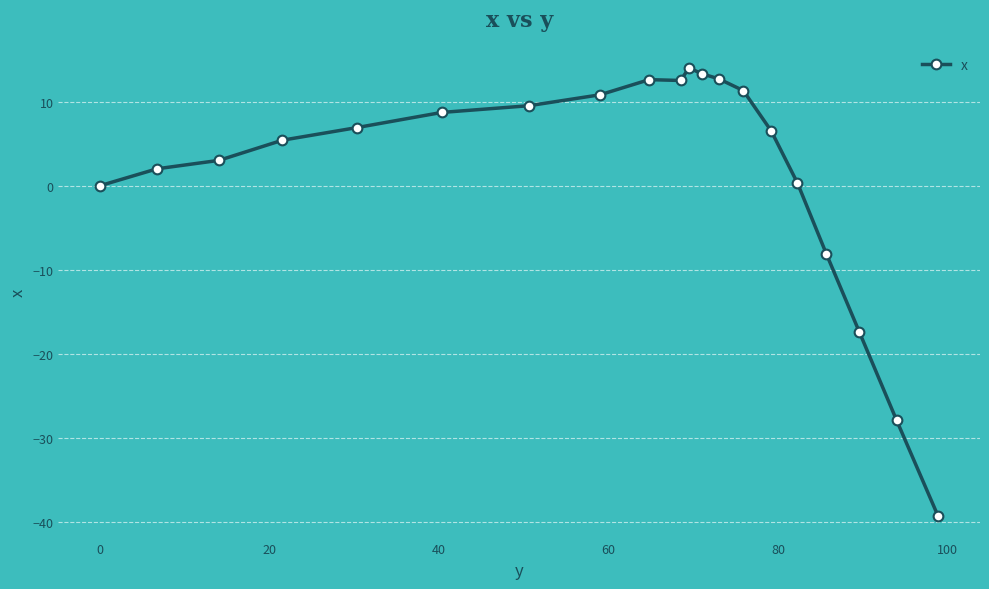

What is the difference between the maximum and minimum values?

53.3